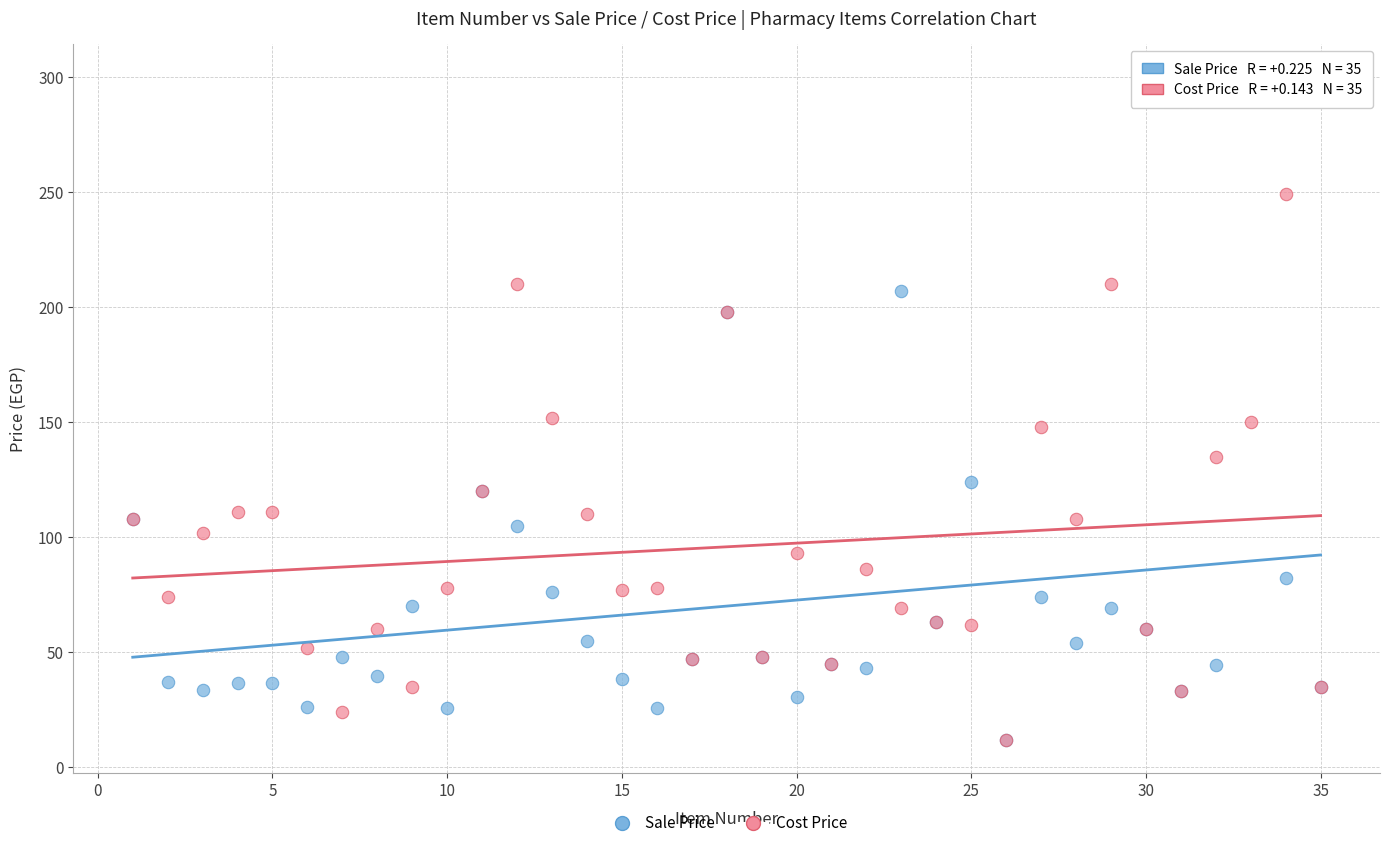

What are all the series names shown in the legend?

Sale Price, Cost Price